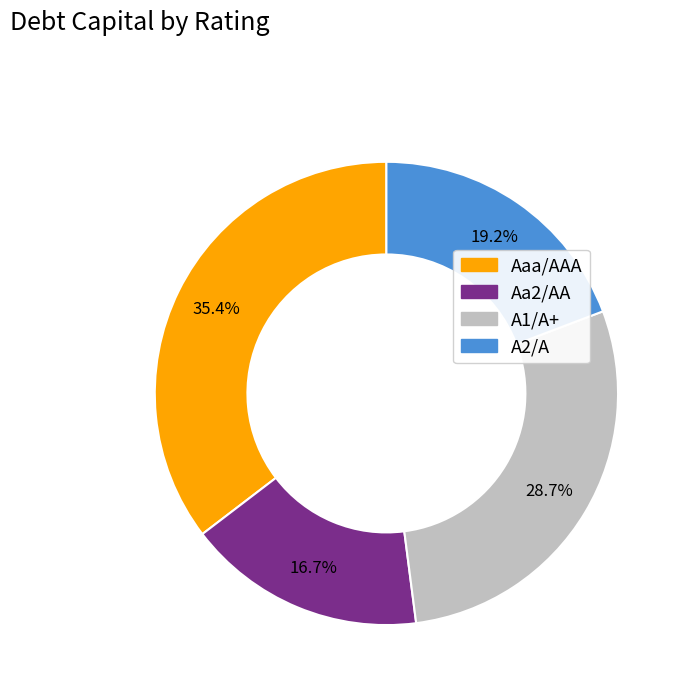

Is the sum of Aaa/AAA and A1/A+ greater than half?

Yes